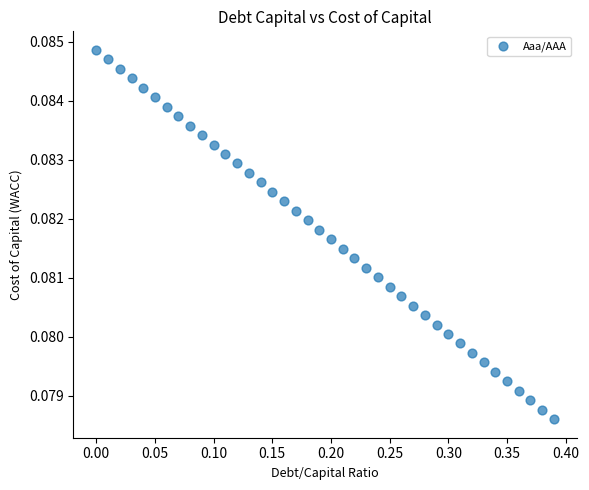

What is the range of X values (max minus min)?

0.4